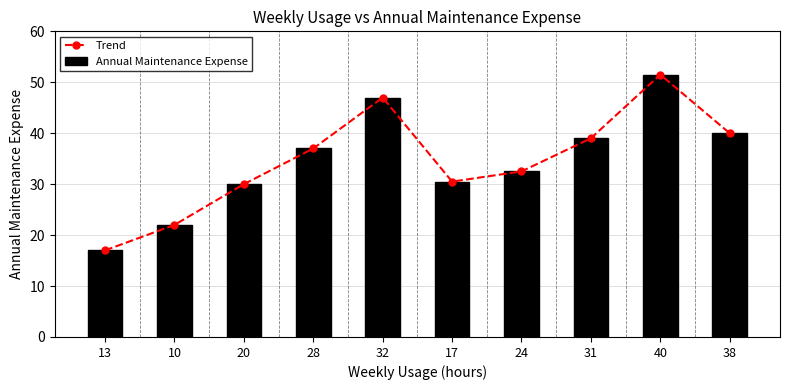

Reading left to right, what are all the values shown in this chart?

Trend: 13=17.0	10=22.0	20=30.0	28=37.0	32=47.0	17=30.5	24=32.5	31=39.0	40=51.5	38=40.0
Annual Maintenance Expense: 13=17.0	10=22.0	20=30.0	28=37.0	32=47.0	17=30.5	24=32.5	31=39.0	40=51.5	38=40.0